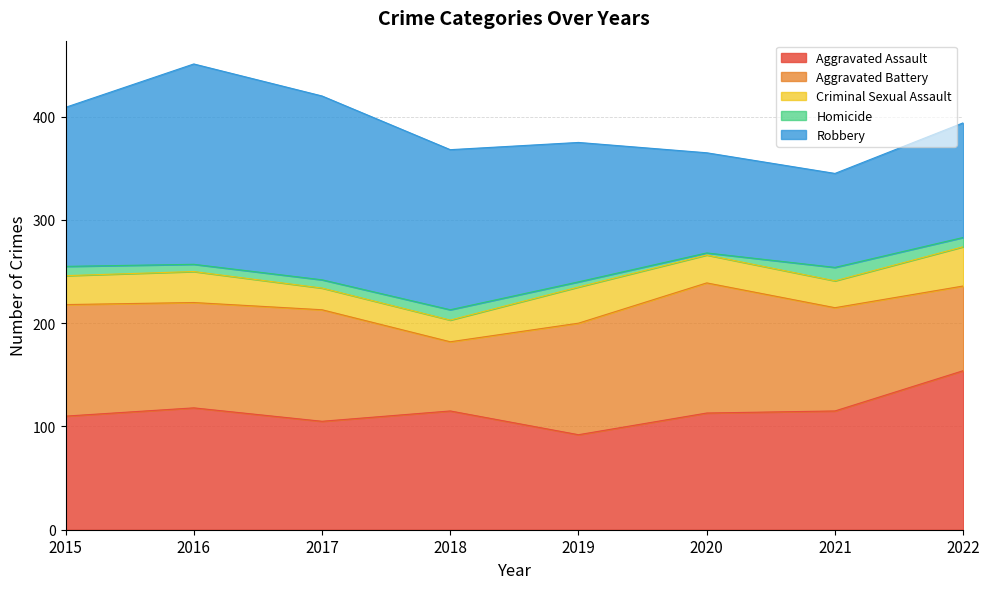

The value of Aggravated Battery at 2016 is 102. True or false?

True